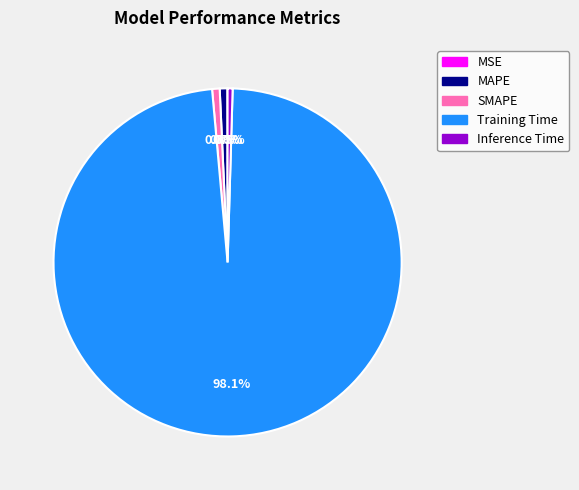

To the nearest percent, what is the difference between the largest and smallest slice percentages?

98%